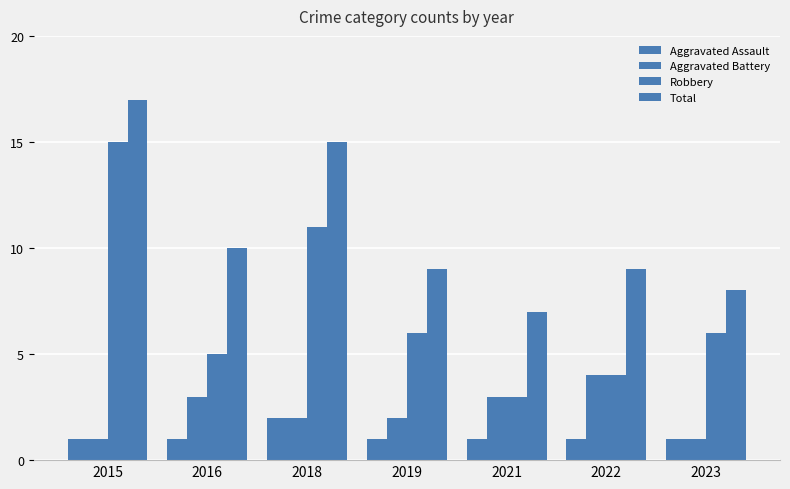

The Aggravated Battery series shows 2 at 2022. True or false?

False